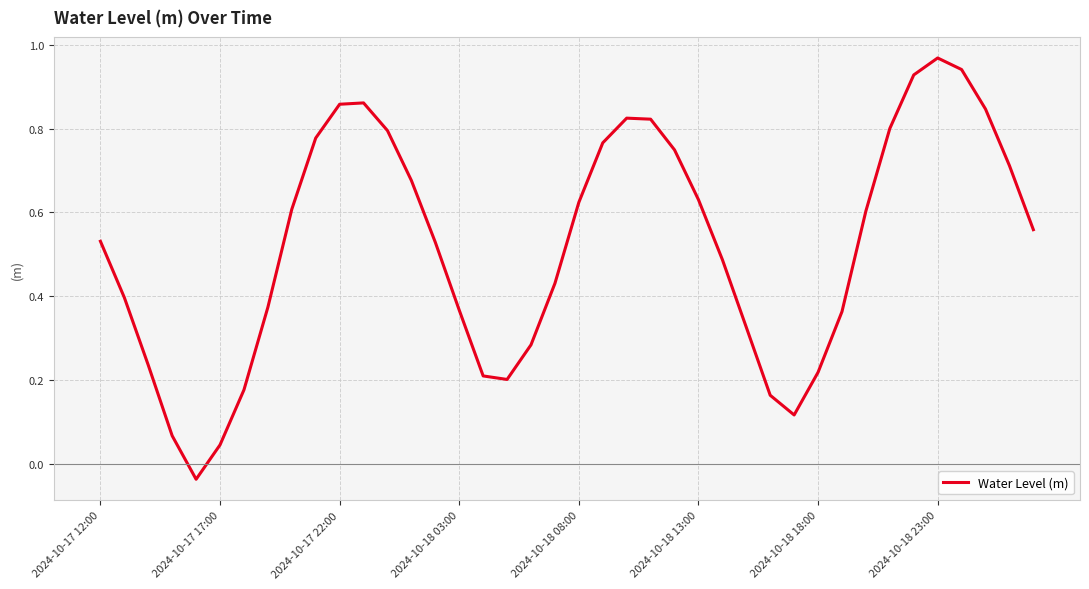

What is the difference between the second highest and minimum values?

1.0